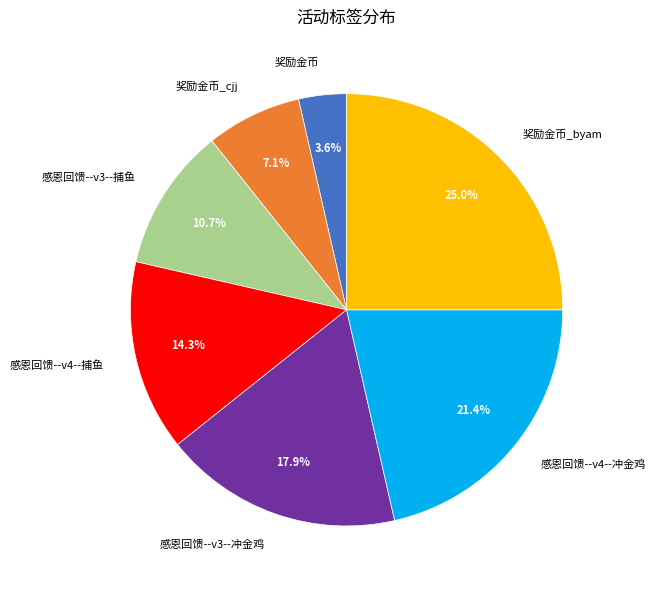

To the nearest percent, what is the difference between the largest and smallest slice percentages?

21%